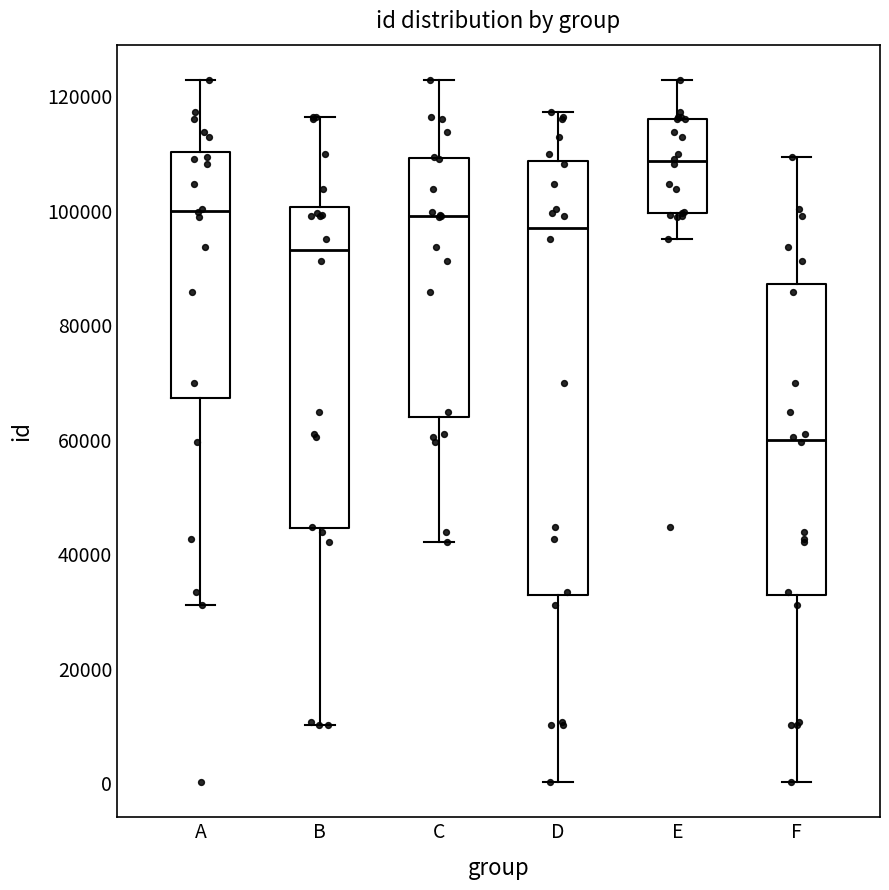

Reading left to right, transcribe this box plot: for each box, give where its median line is, the range the box spans, and where its two whiskers end, as read against the y-axis. The values are not printed on the chart, so give them approximately, as read against the axis.

A: median 100000, box 68000 to 110000, whiskers 32000 to 122000
B: median 94000, box 44000 to 100000, whiskers 10000 to 116000
C: median 98000, box 64000 to 110000, whiskers 42000 to 122000
D: median 98000, box 32000 to 108000, whiskers 0 to 118000
E: median 108000, box 100000 to 116000, whiskers 96000 to 122000
F: median 60000, box 32000 to 88000, whiskers 0 to 110000